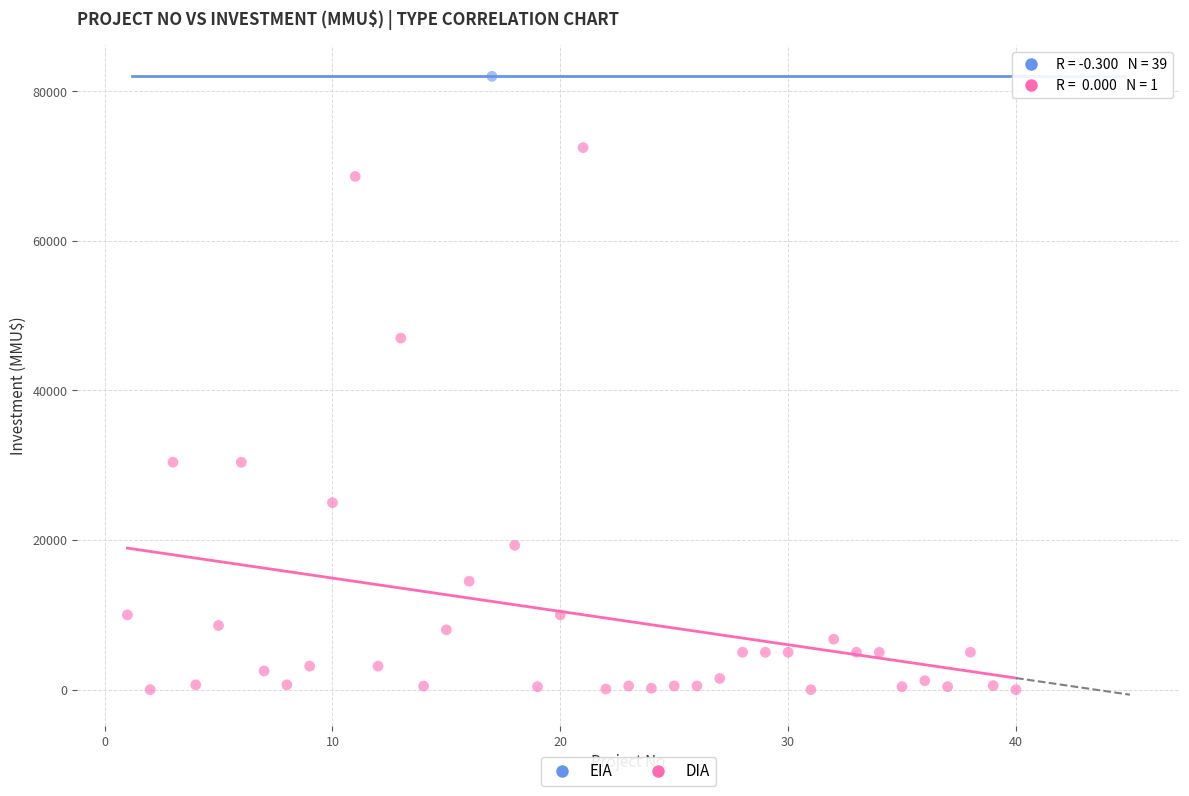

What are all the series names shown in the legend?

EIA, DIA